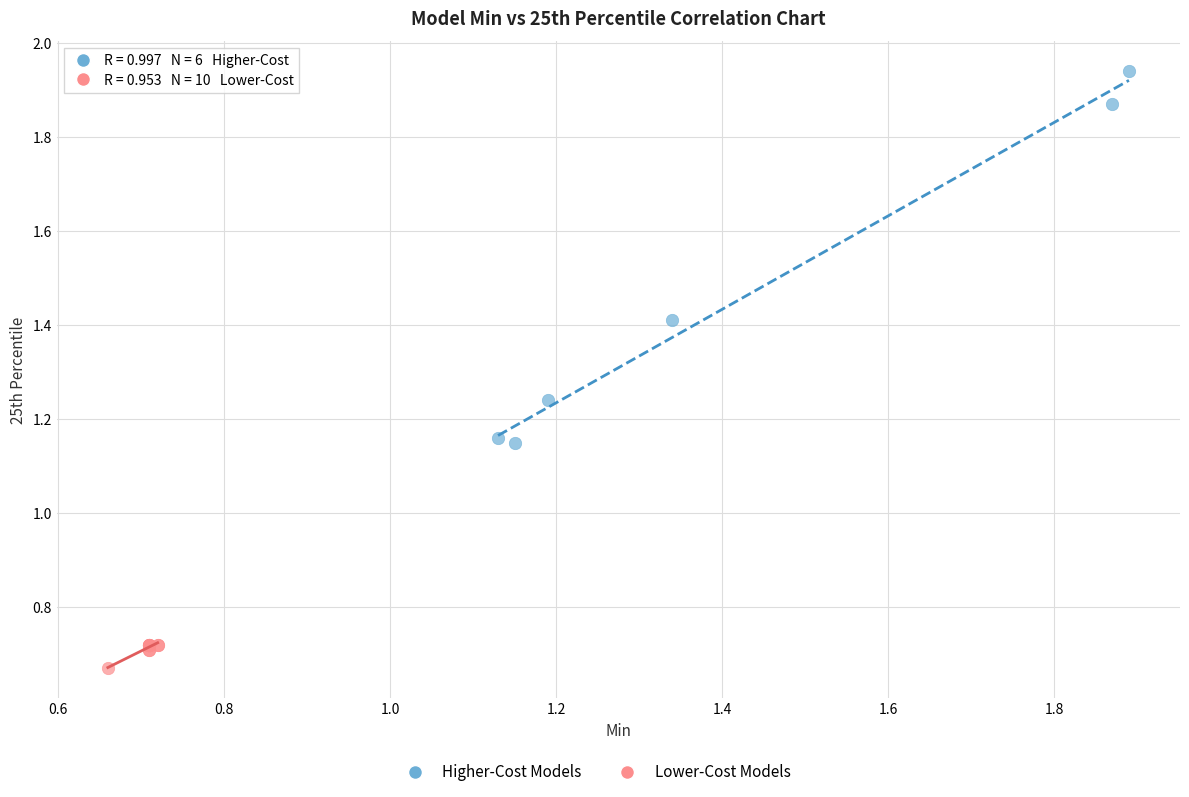

Which series has the widest spread of Y values?

Higher-Cost Models